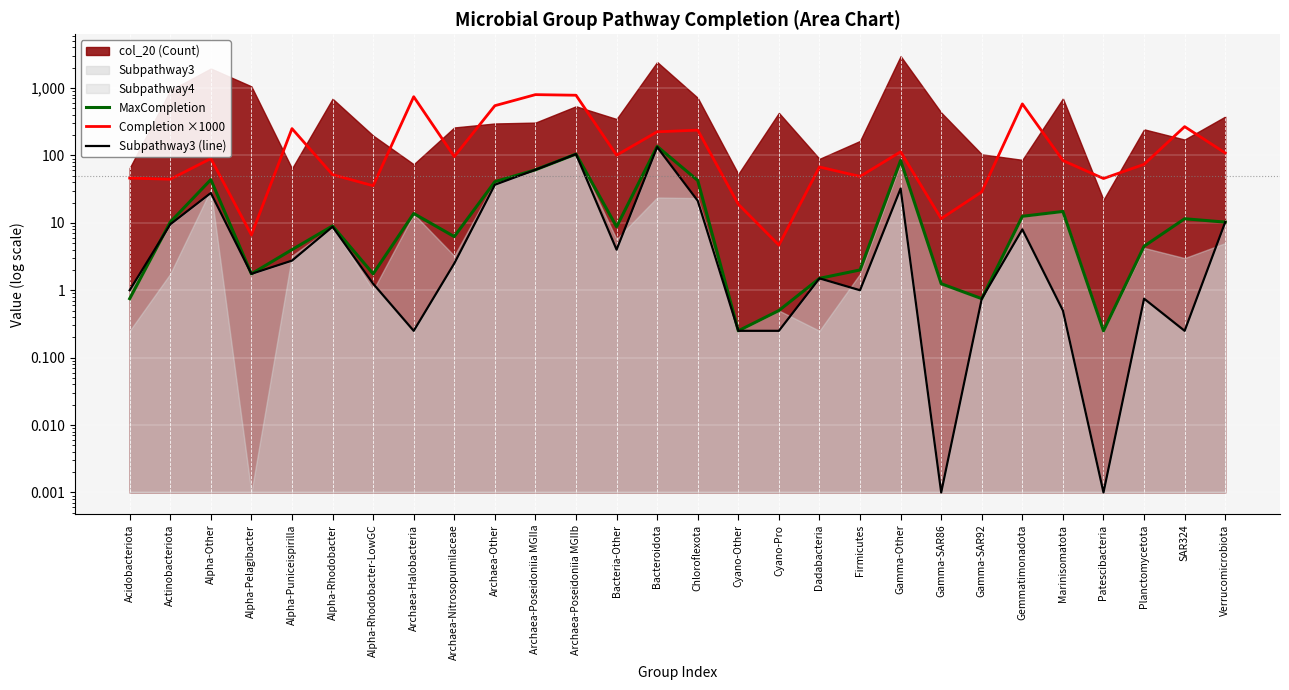

What is the label of the 26th point from the right?

Alpha-Other